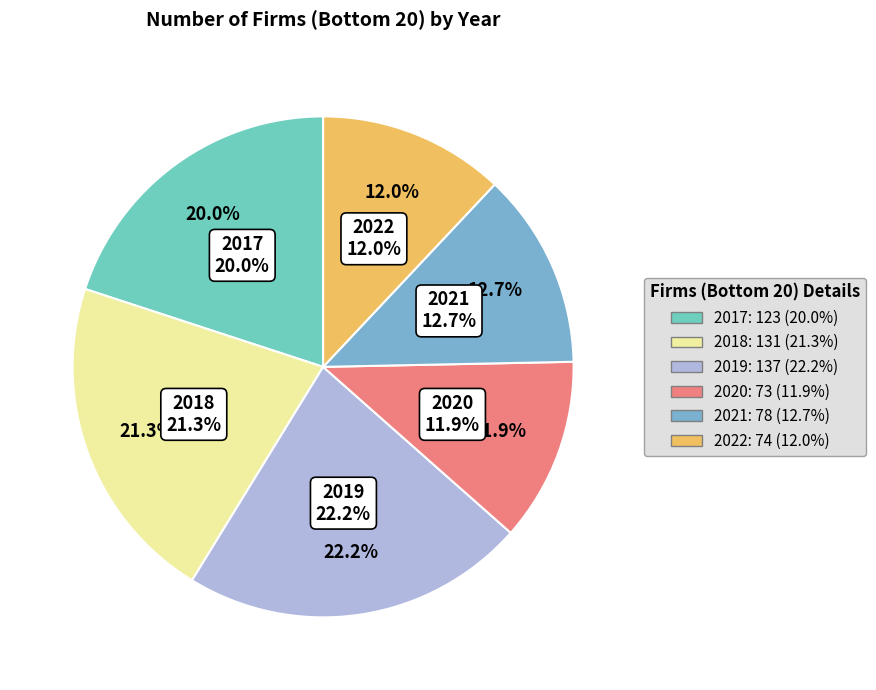

What is the smallest slice in the pie chart?

2020